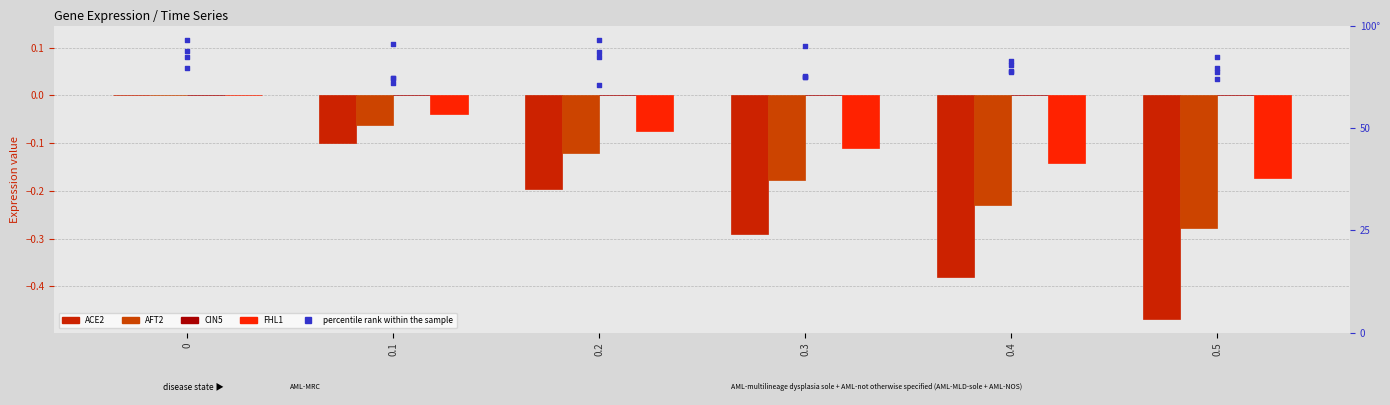

Which series contains the highest Y value?

ACE2